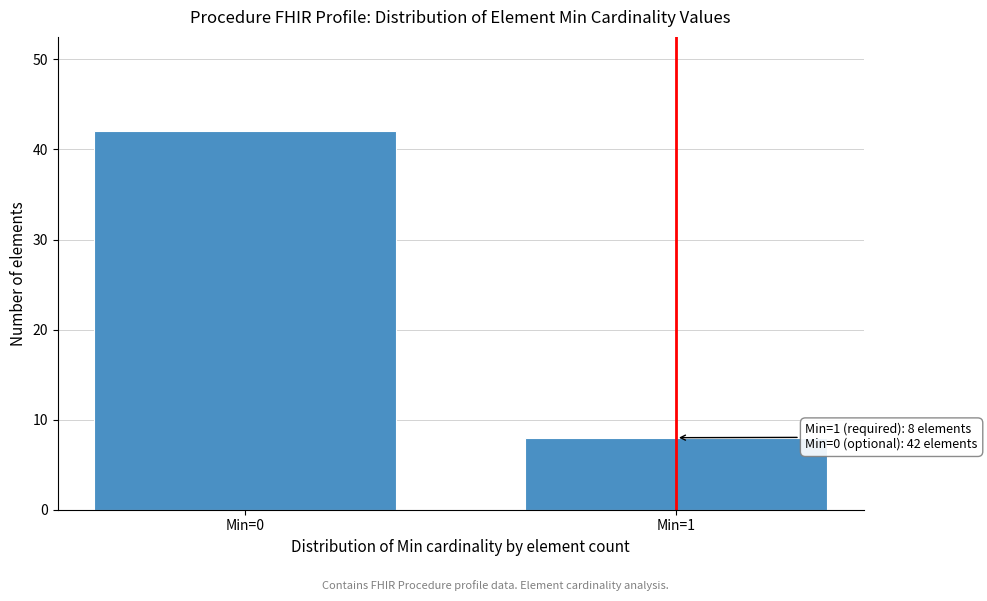

Reading left to right, transcribe all the data shown in this chart.

Min=0=42	Min=1=8